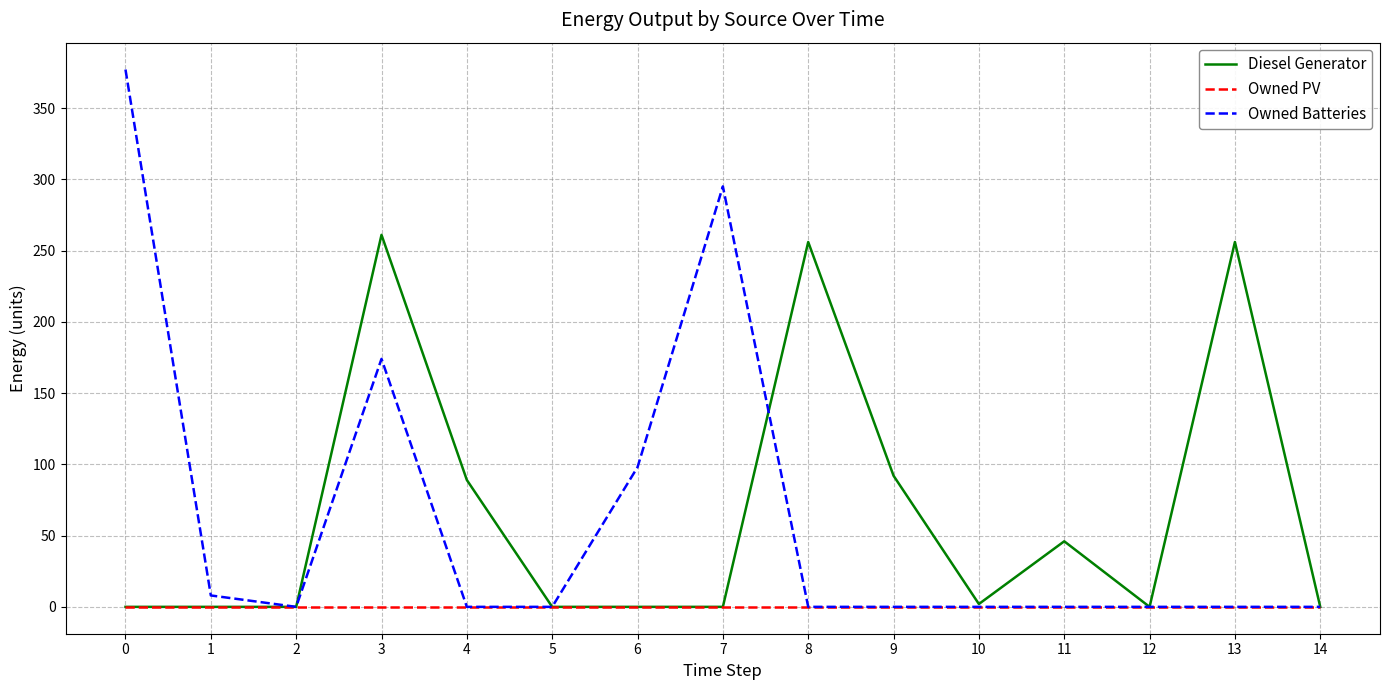

What is the difference between the highest and lowest values at 8?

256